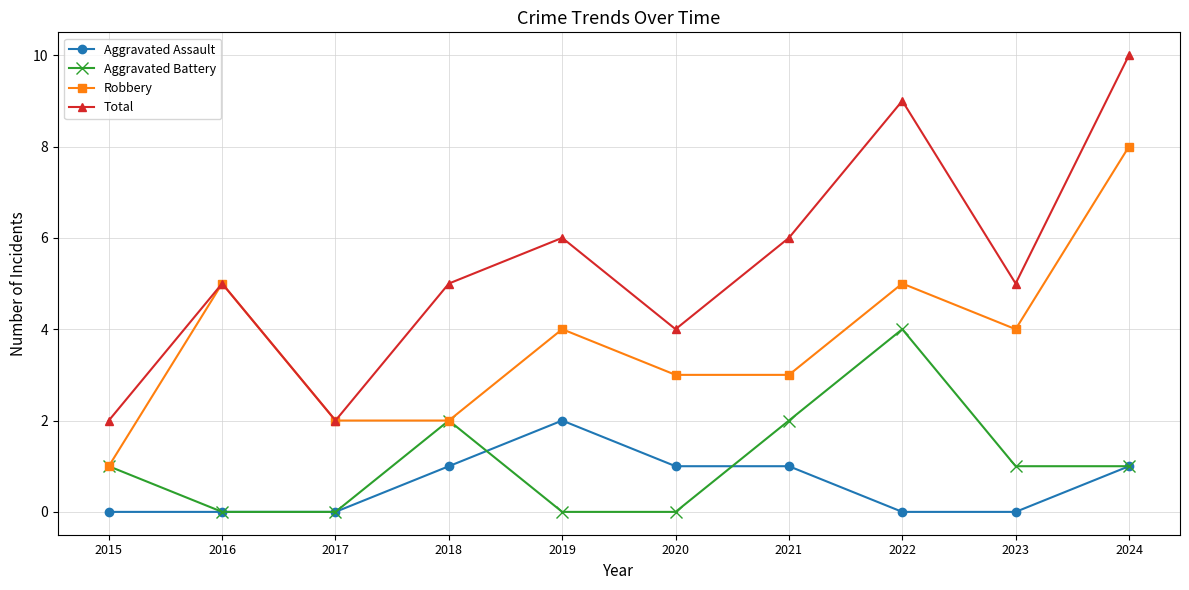

In Total, how many points are higher than both neighbors (excluding endpoints)?

3